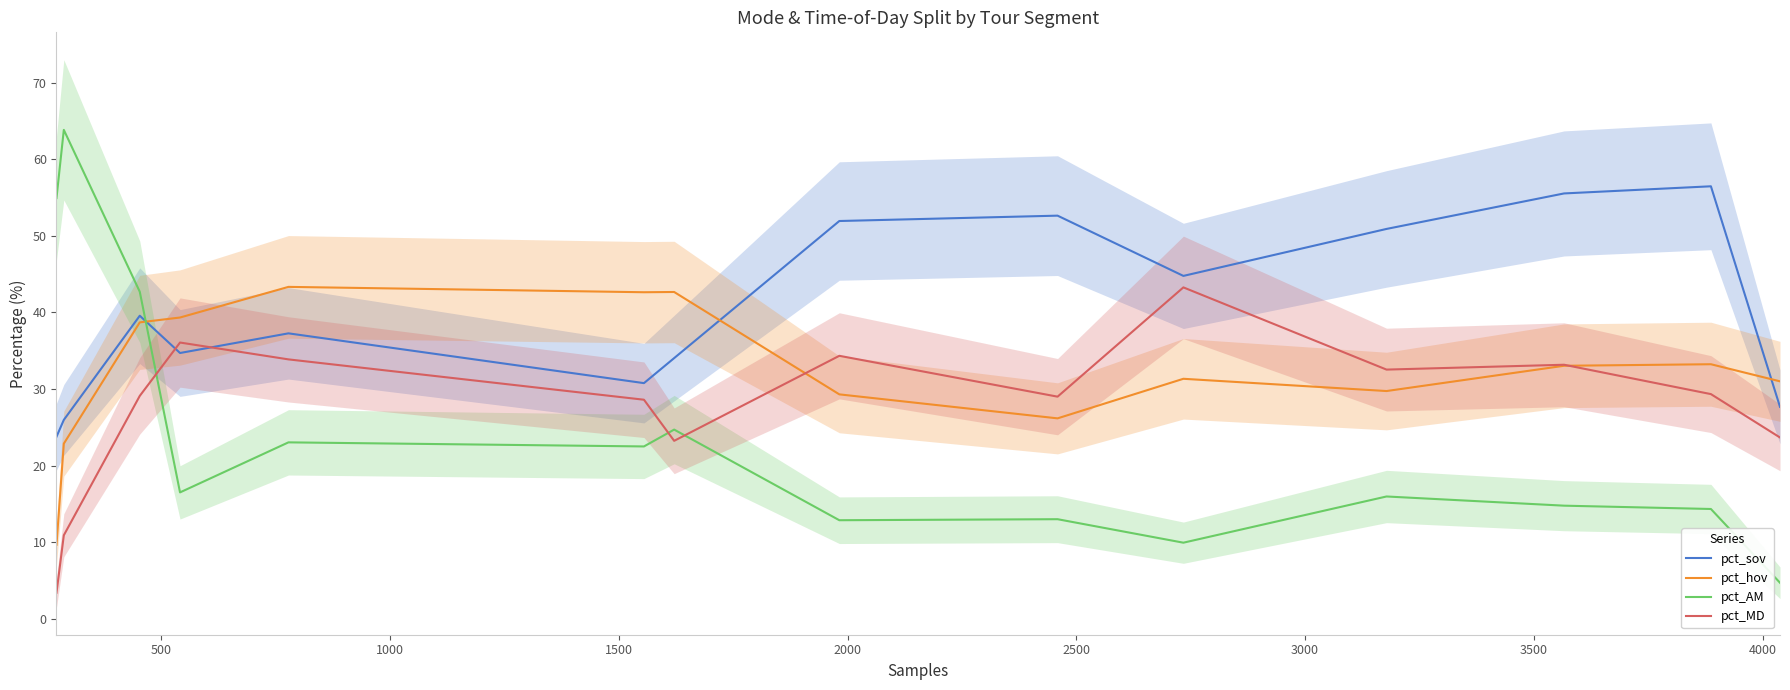

Is this an area chart (filled region under the line)?

No